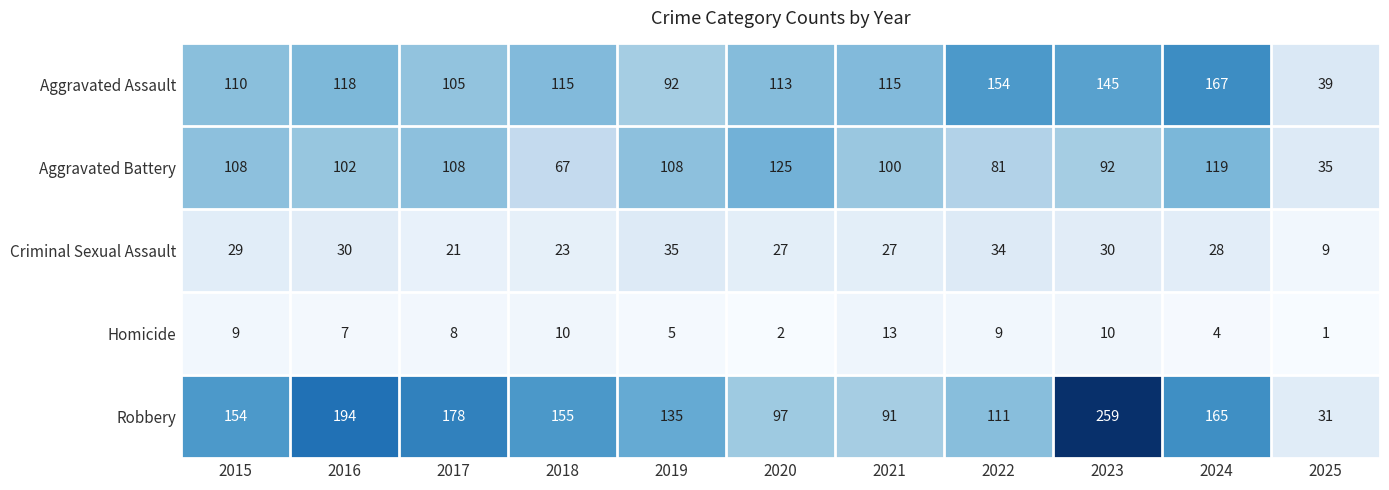

At which category is the sum across all series the highest?

2023